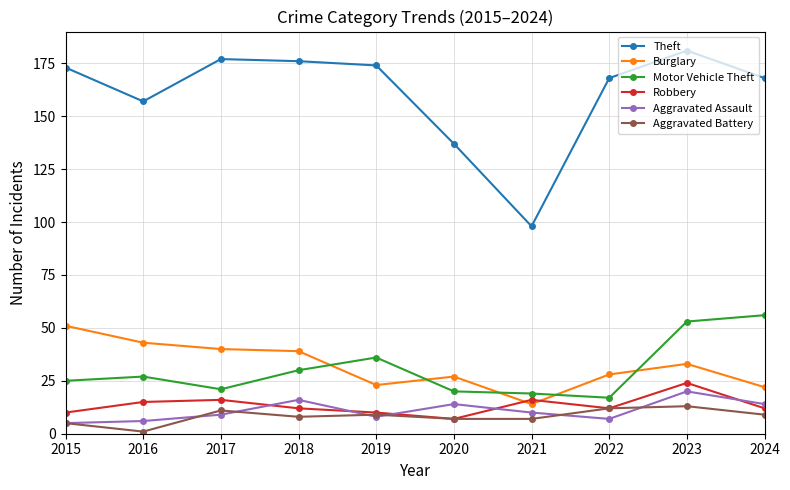

What is the value of the Motor Vehicle Theft point at the 3rd from the left?

21